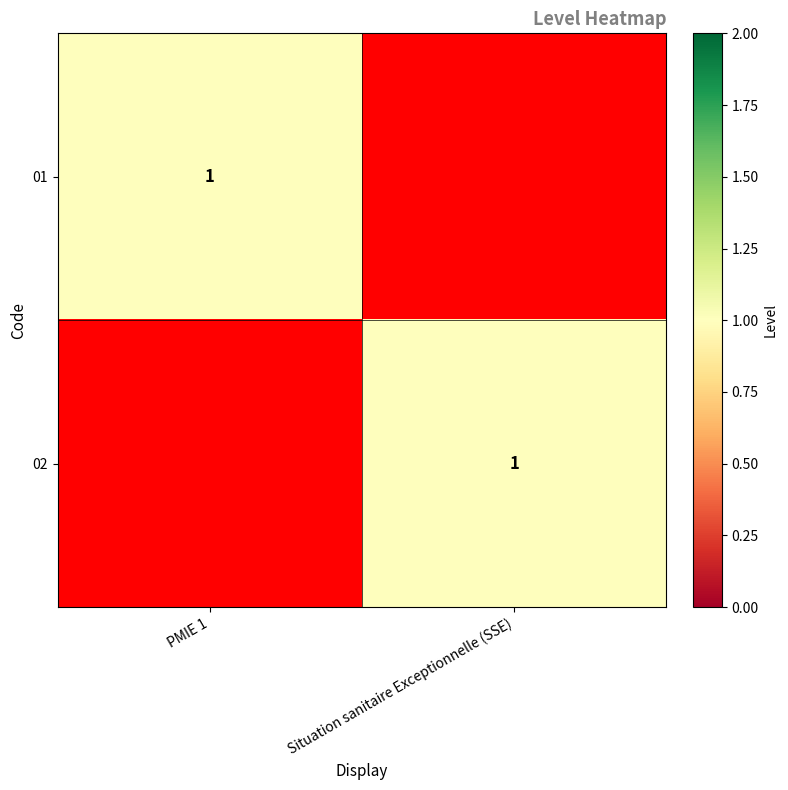

The 02 series shows 1 at Situation sanitaire Exceptionnelle (SSE). True or false?

True